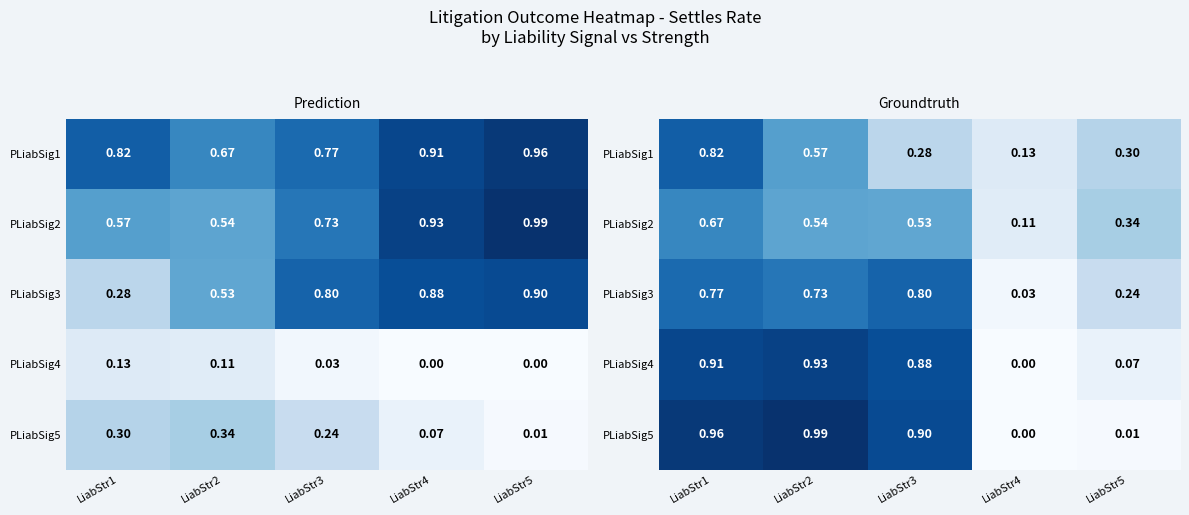

What is the total value across all series at LiabStr5?

1.0